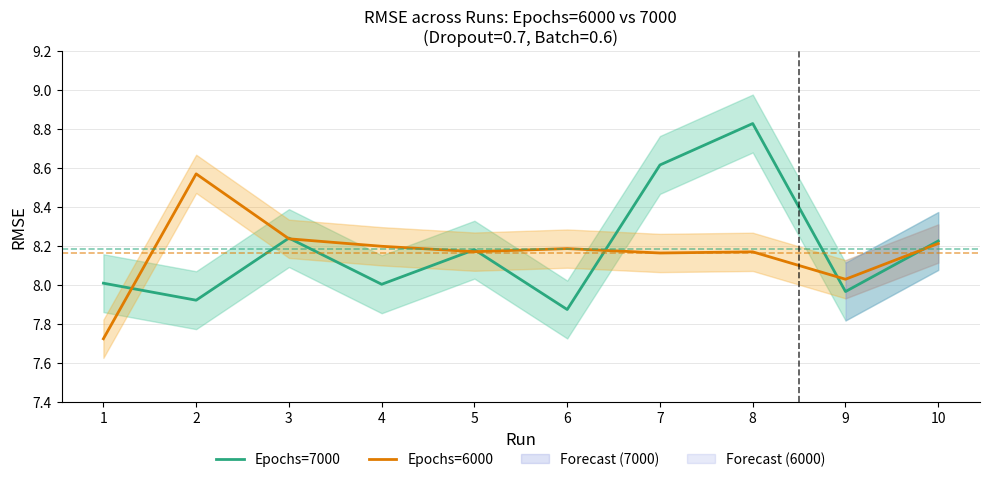

At which category is the sum across all series the highest?

8